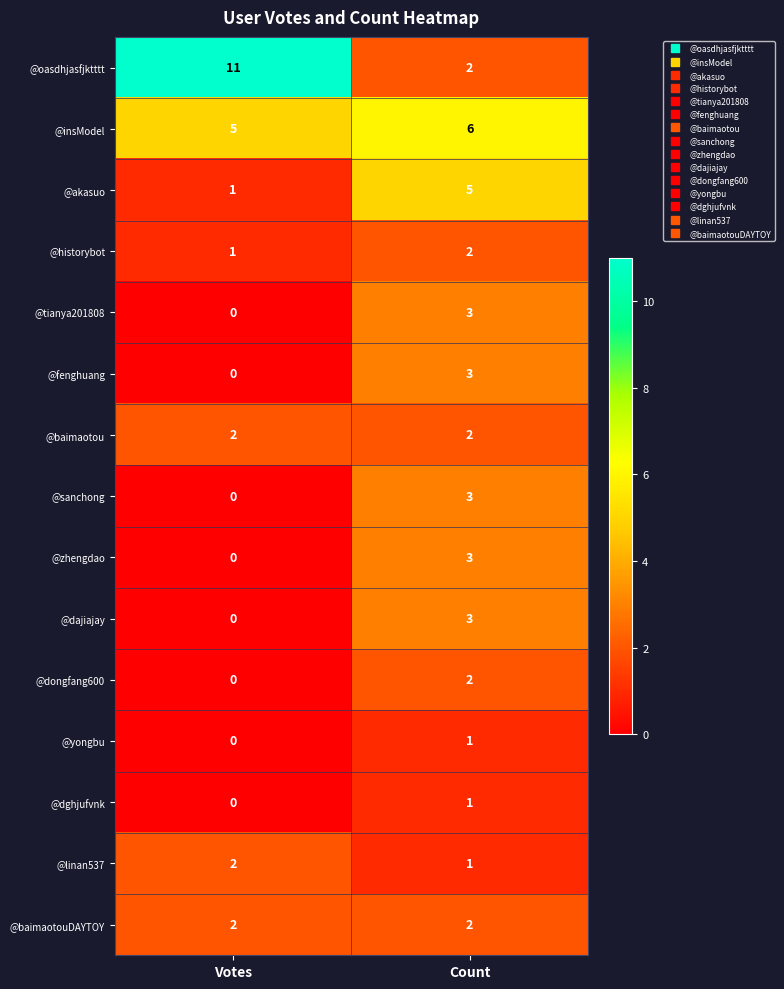

Reading left to right, what are all the values shown in this chart?

@oasdhjasfjktttt: 11	2
@insModel: 5	6
@akasuo: 1	5
@historybot: 1	2
@tianya201808: 0	3
@fenghuang: 0	3
@baimaotou: 2	2
@sanchong: 0	3
@zhengdao: 0	3
@dajiajay: 0	3
@dongfang600: 0	2
@yongbu: 0	1
@dghjufvnk: 0	1
@linan537: 2	1
@baimaotouDAYTOY: 2	2